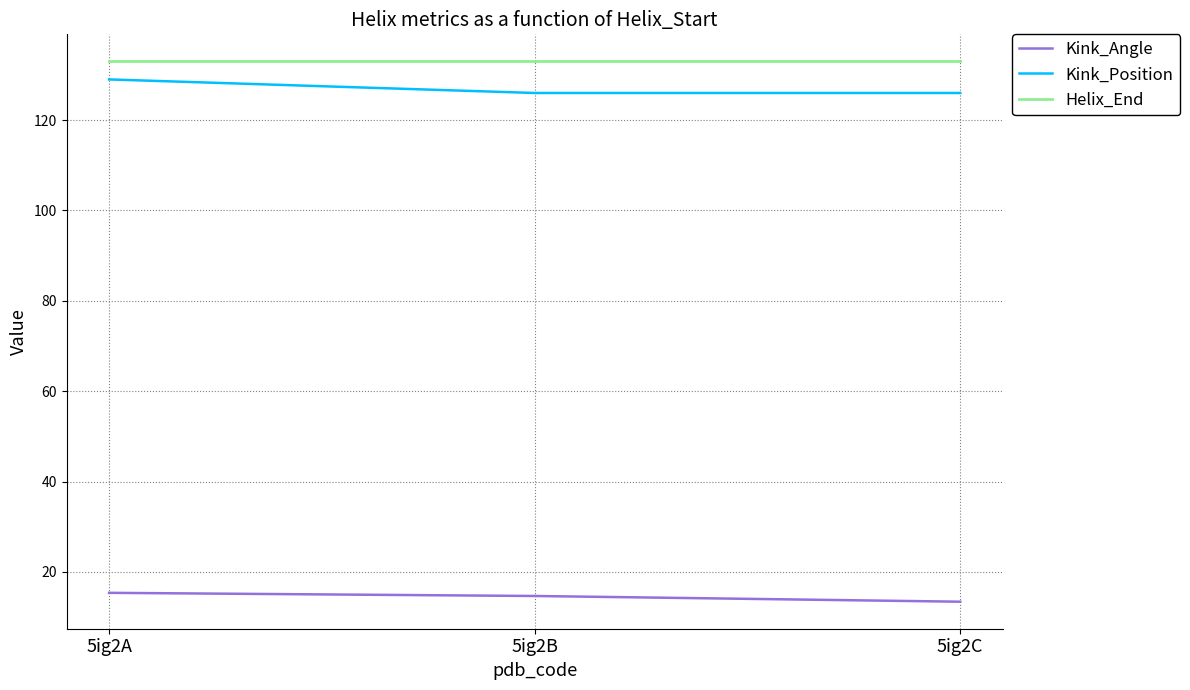

What is the maximum value shown in the chart?

133.0